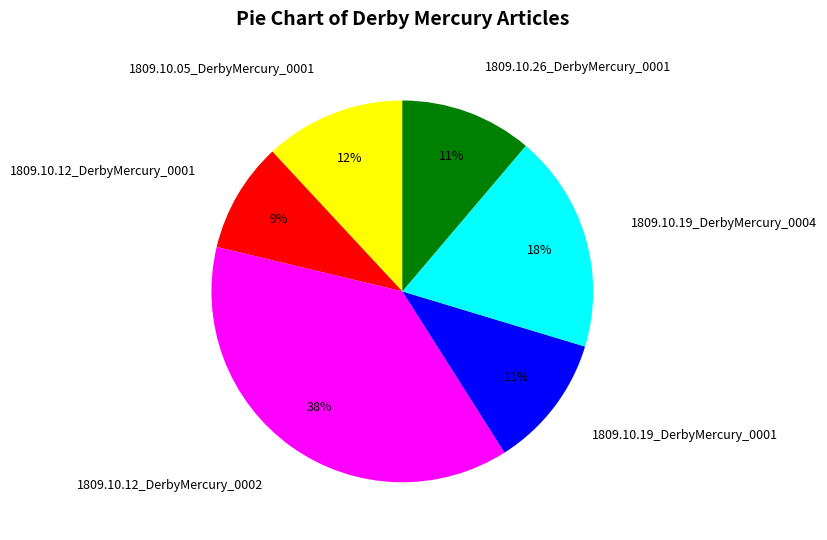

Combined, do 1809.10.19_DerbyMercury_0001 and 1809.10.26_DerbyMercury_0001 account for over 50%?

No